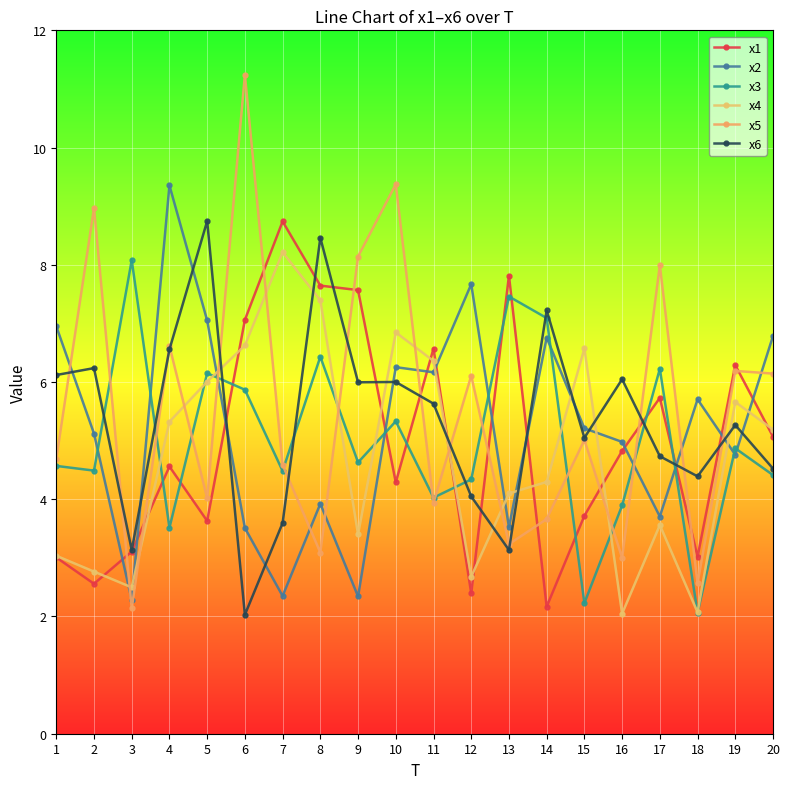

How many data points does each series have?

20